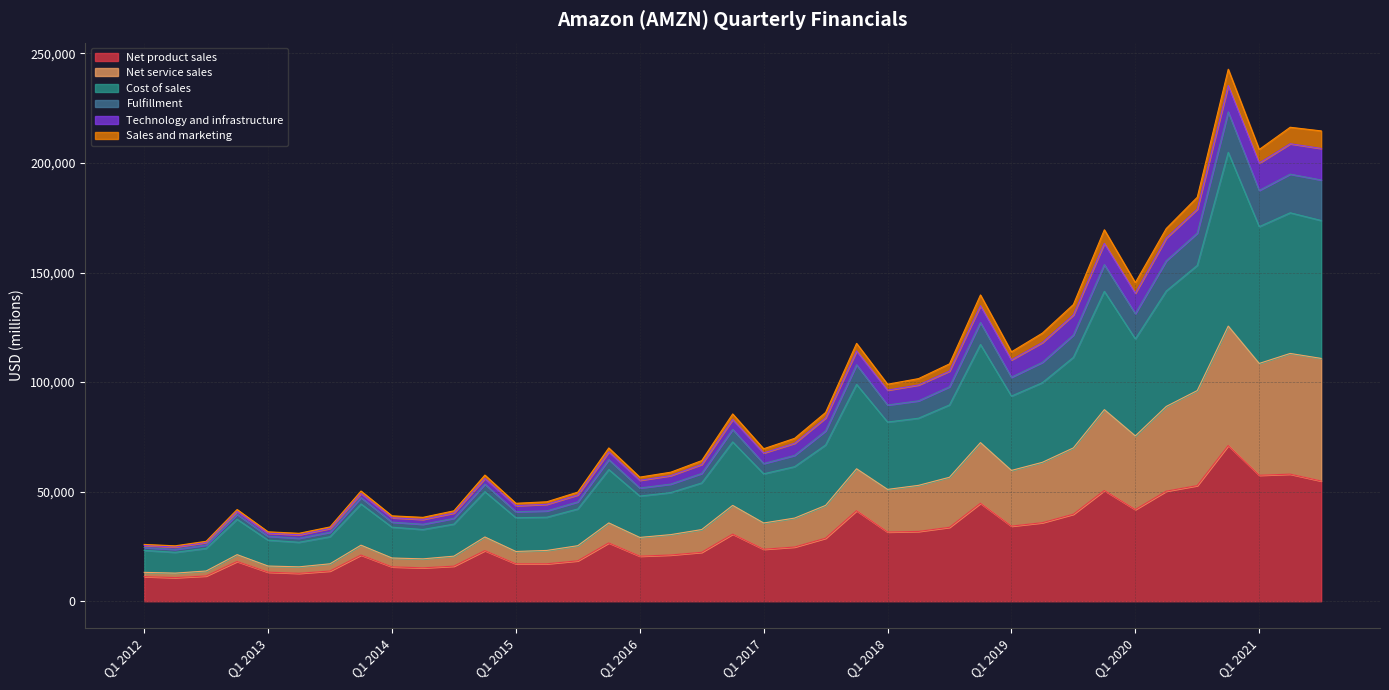

True or false: Cost of sales and Sales and marketing cross at least once.

False